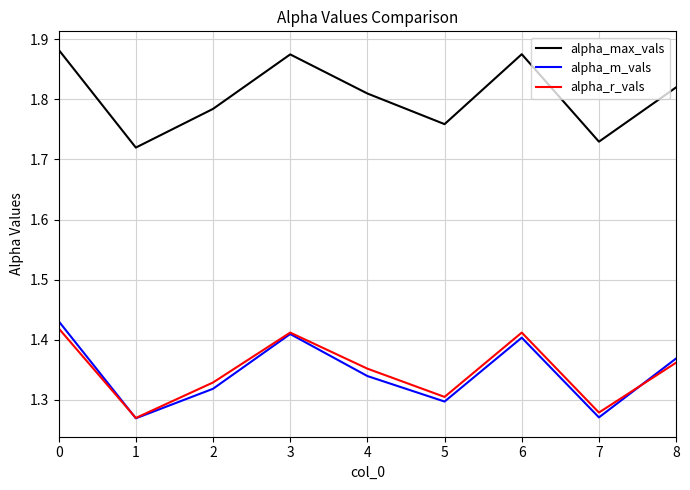

True or false: alpha_m_vals has a value of 1.3 at 4.

True